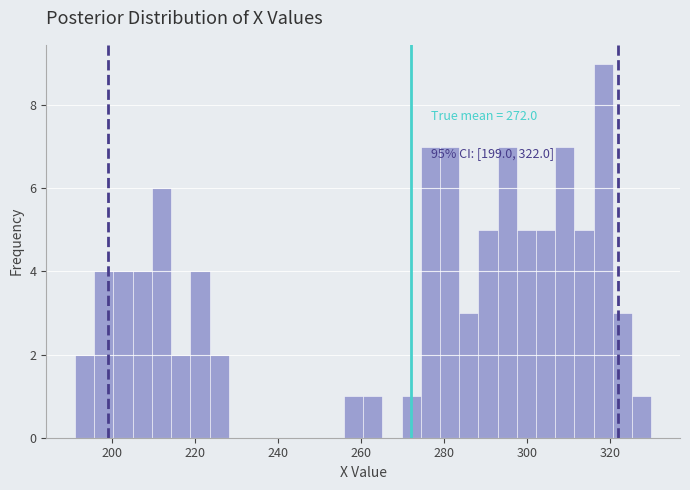

Read against the x-axis, roughly where is the centre of the tallest bar?

318